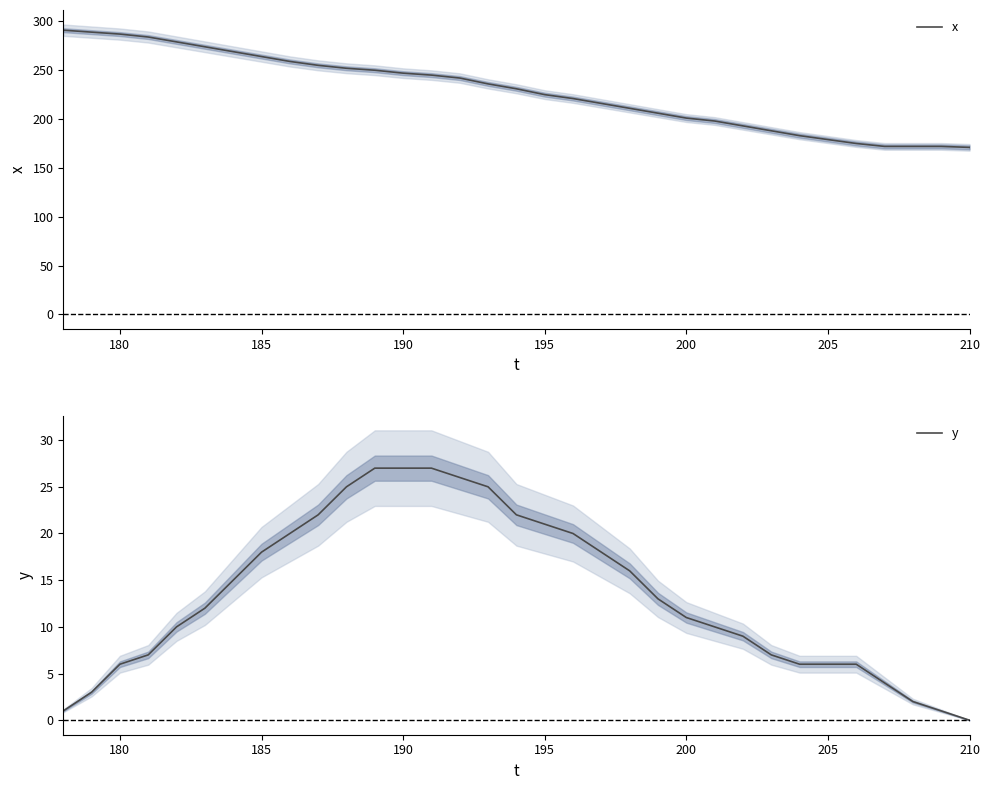

True or false: x and y cross at least once.

False